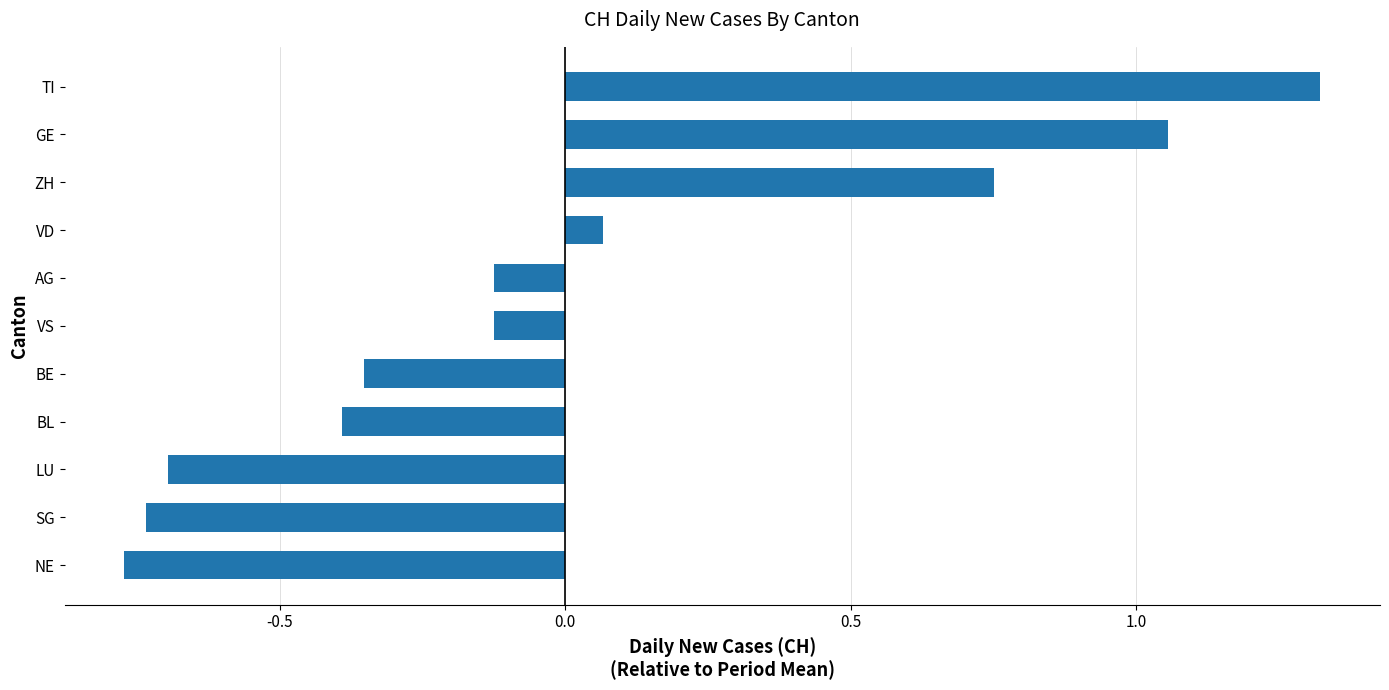

True or false: the data shows -0.7 at SG.

True